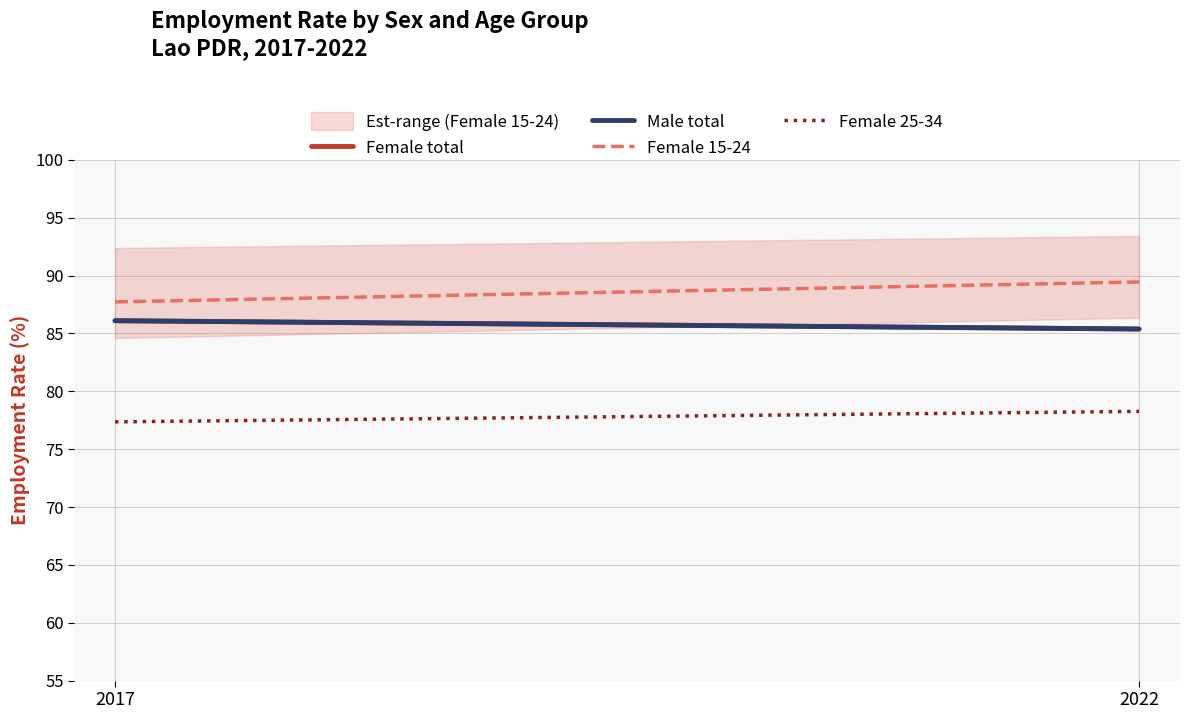

Which category has the lowest value across all series?

2017